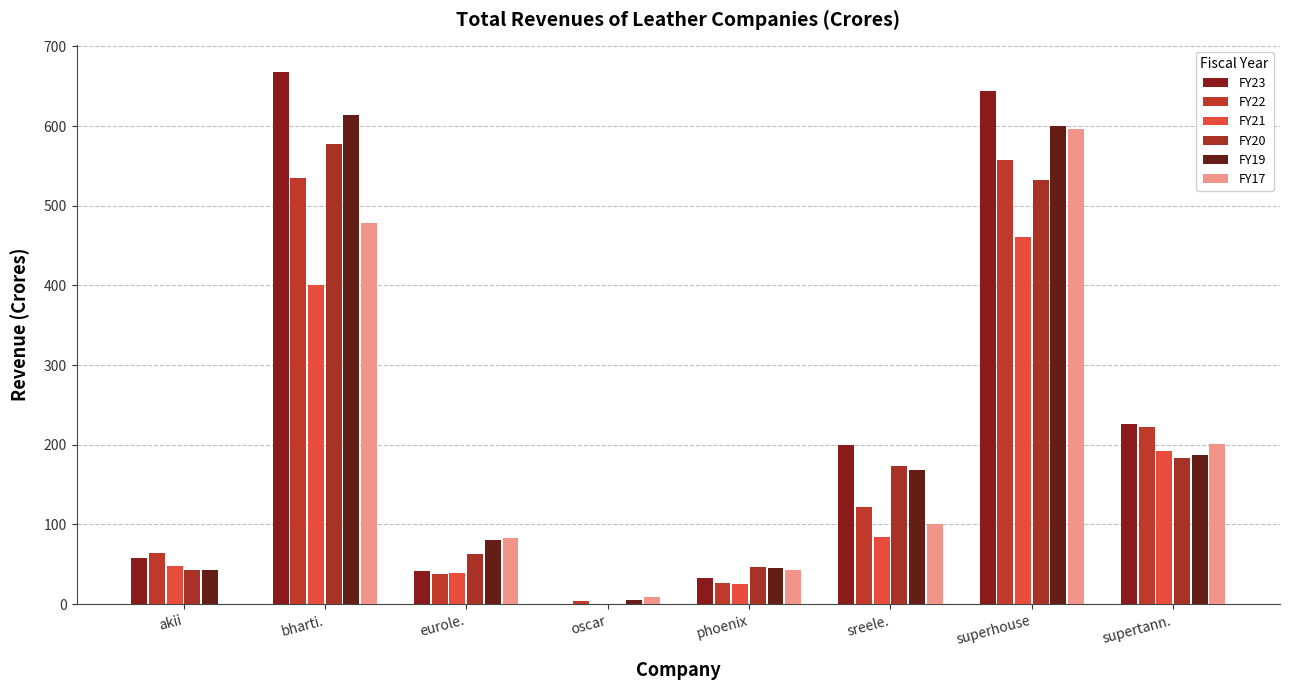

At which label does FY20 reach its minimum?

oscar